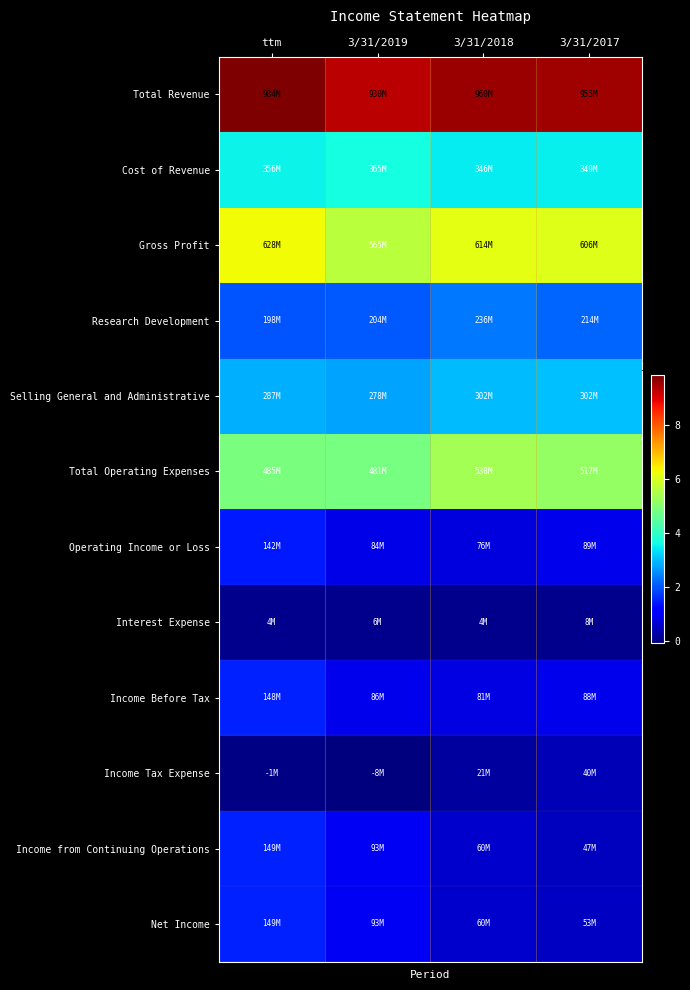

How many distinct data groups are displayed?

12